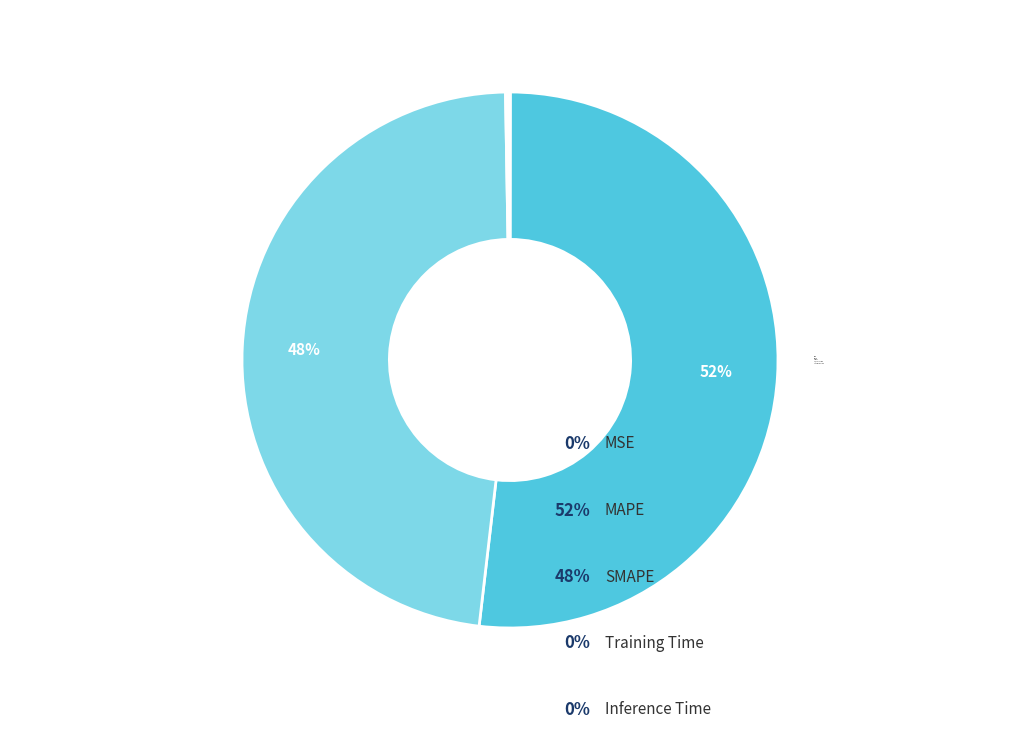

To the nearest percent, what is the average slice percentage?

20%